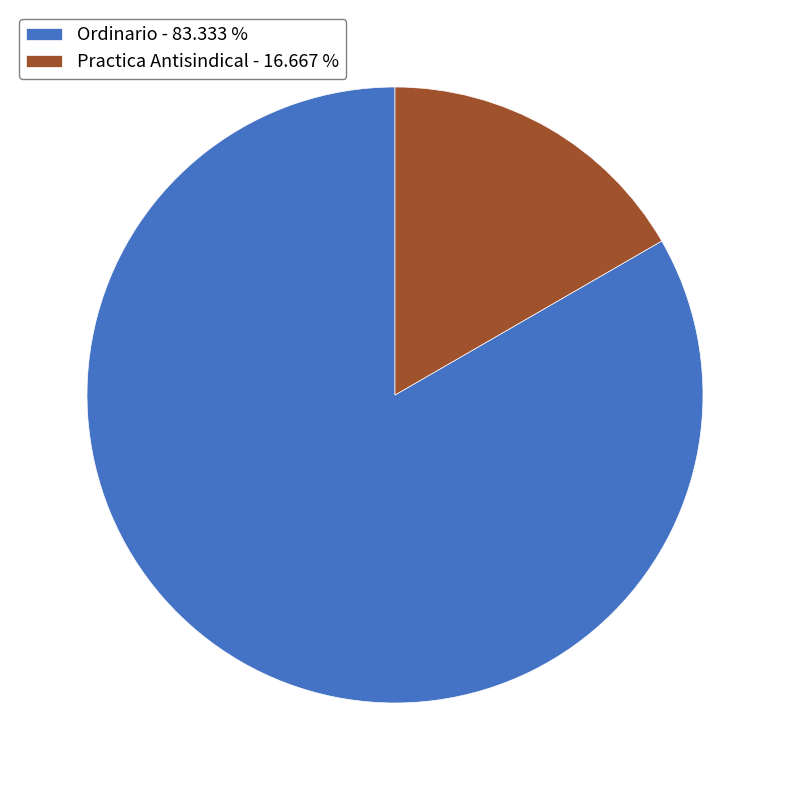

True or false: Practica Antisindical accounts for 17% of the total.

True